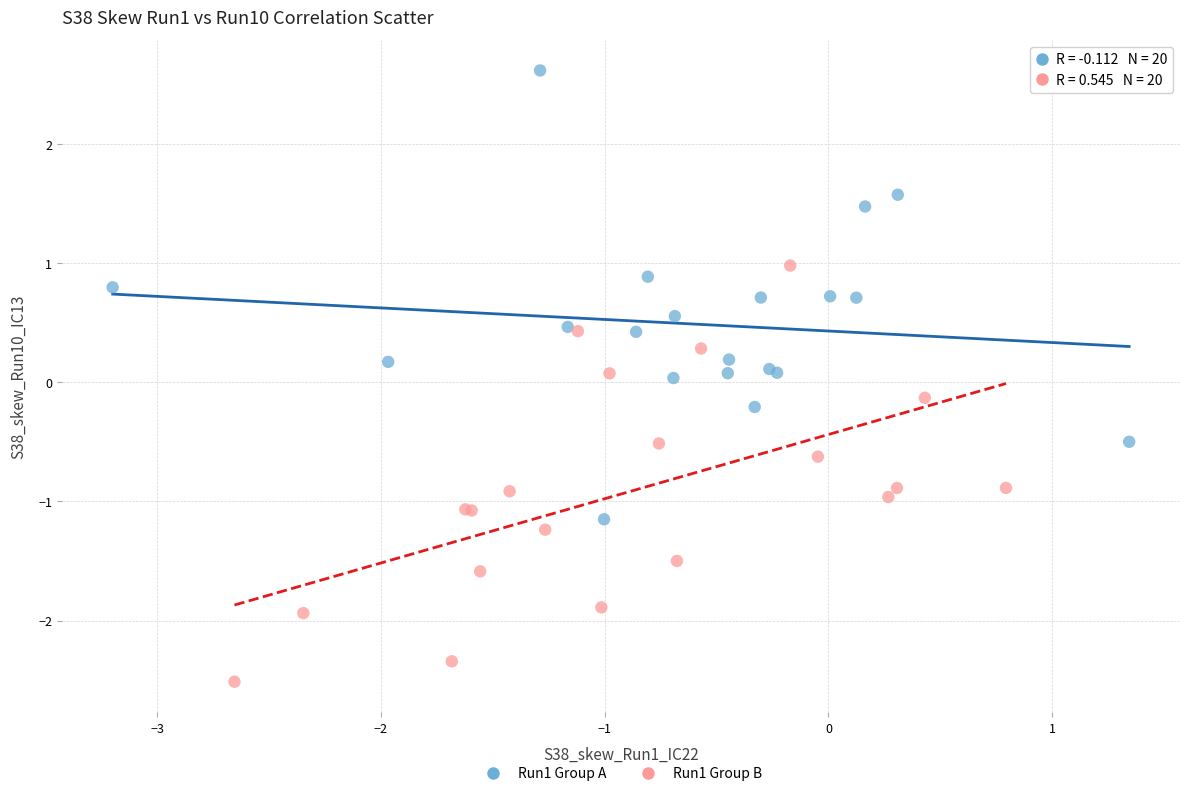

Which series has the widest spread of Y values?

Run1 Group A